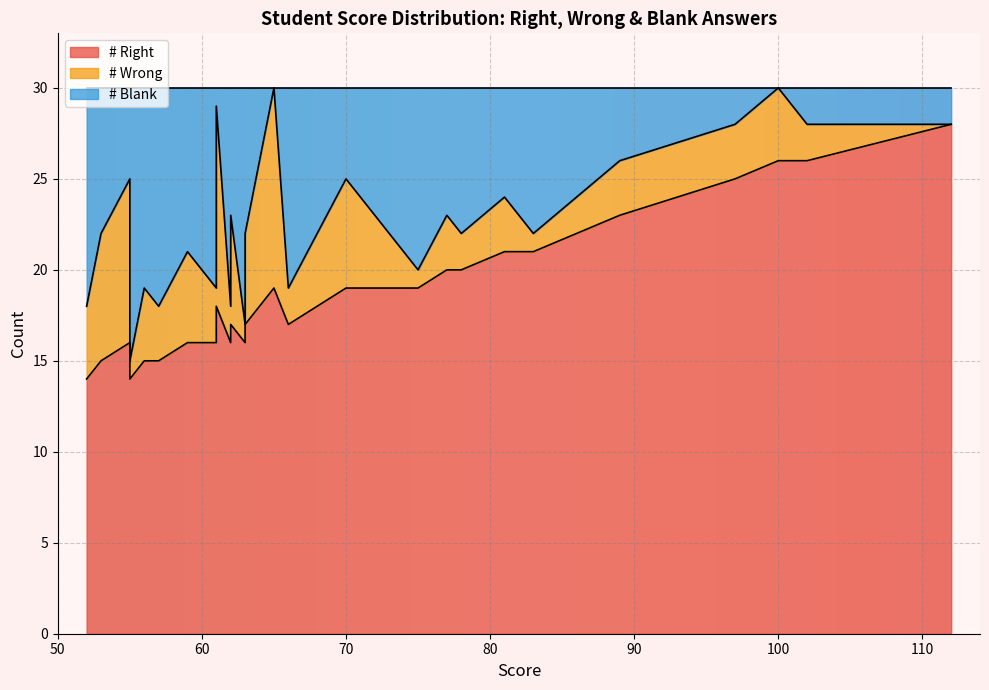

How many lines are shown in the chart?

3